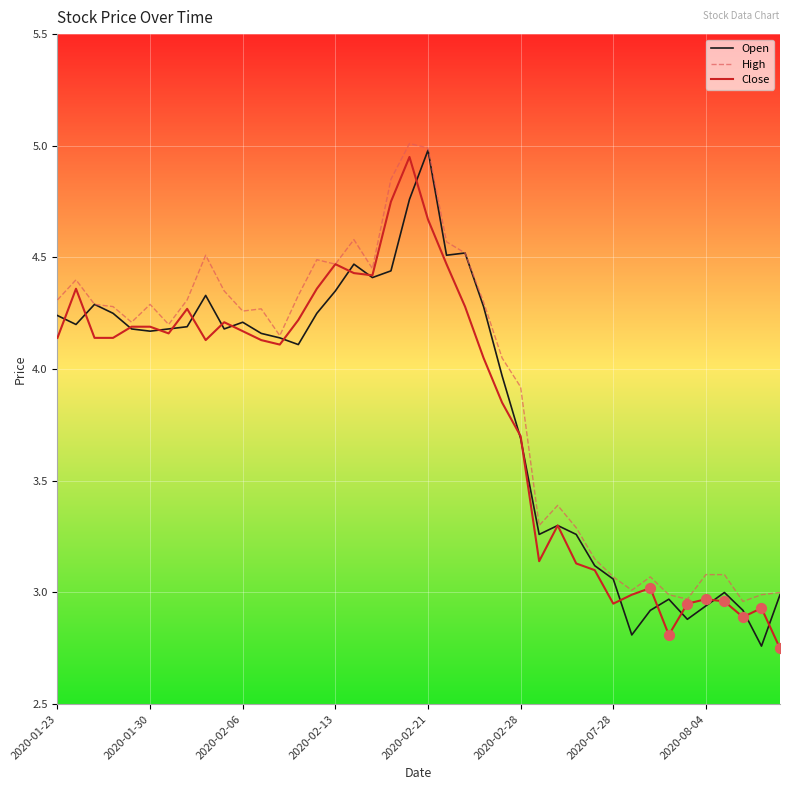

What is the greatest value displayed?

5.0